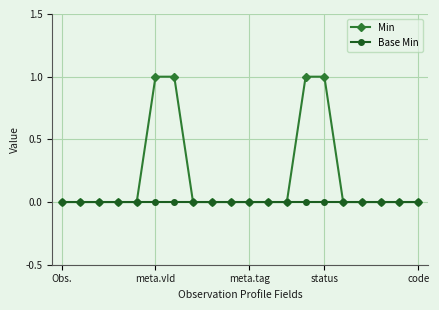

Reading left to right, transcribe all the data shown in this chart.

Min: 0	0	0	0	0	1	1	0	0	0	0	0	0	1	1	0	0	0	0	0
Base Min: 0	0	0	0	0	0	0	0	0	0	0	0	0	0	0	0	0	0	0	0